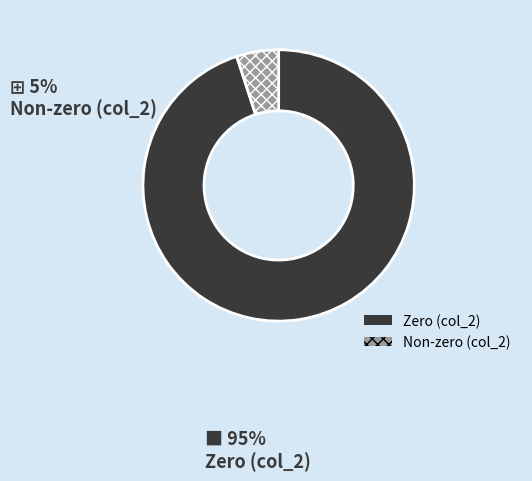

Is there any slice that represents more than half of the pie?

Yes